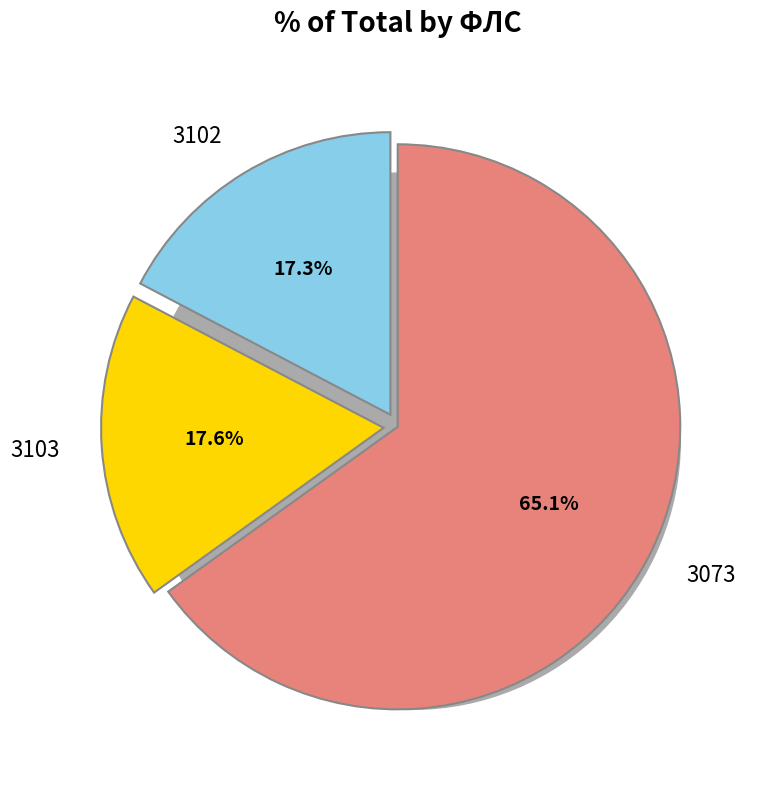

True or false: 3073 accounts for 65% of the total.

True